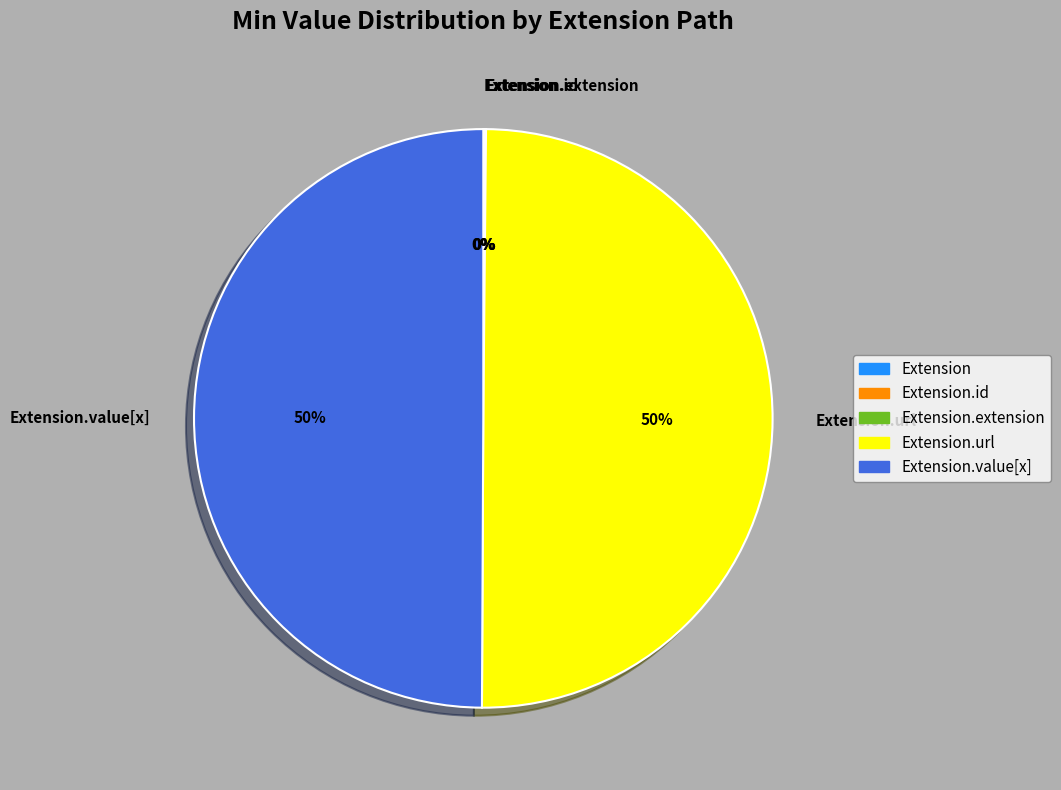

To the nearest percent, what is the average slice percentage?

20%